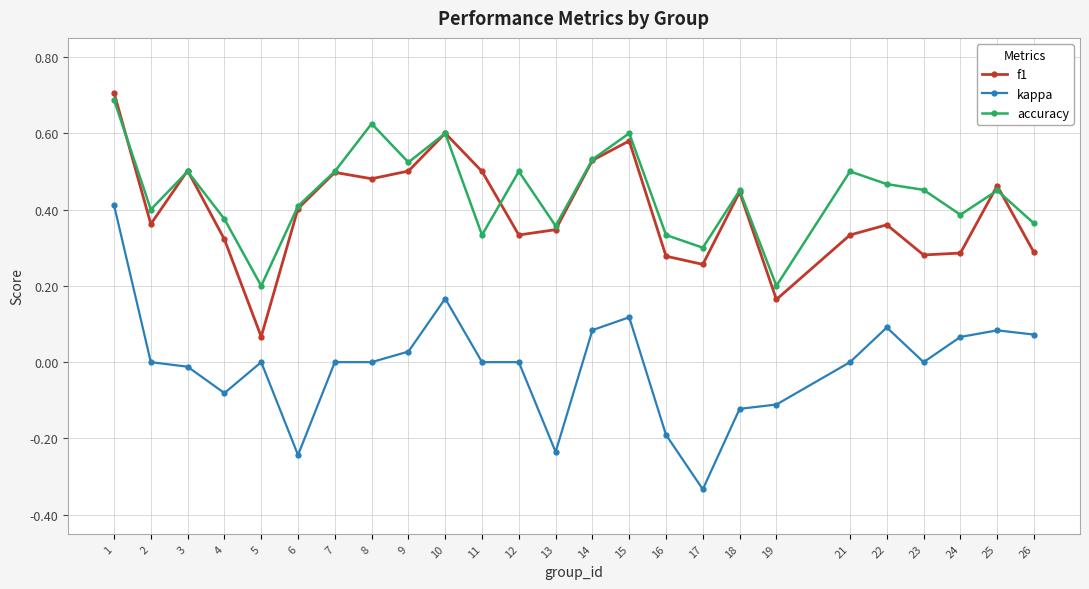

At how many categories does at least one series exceed 0?

25